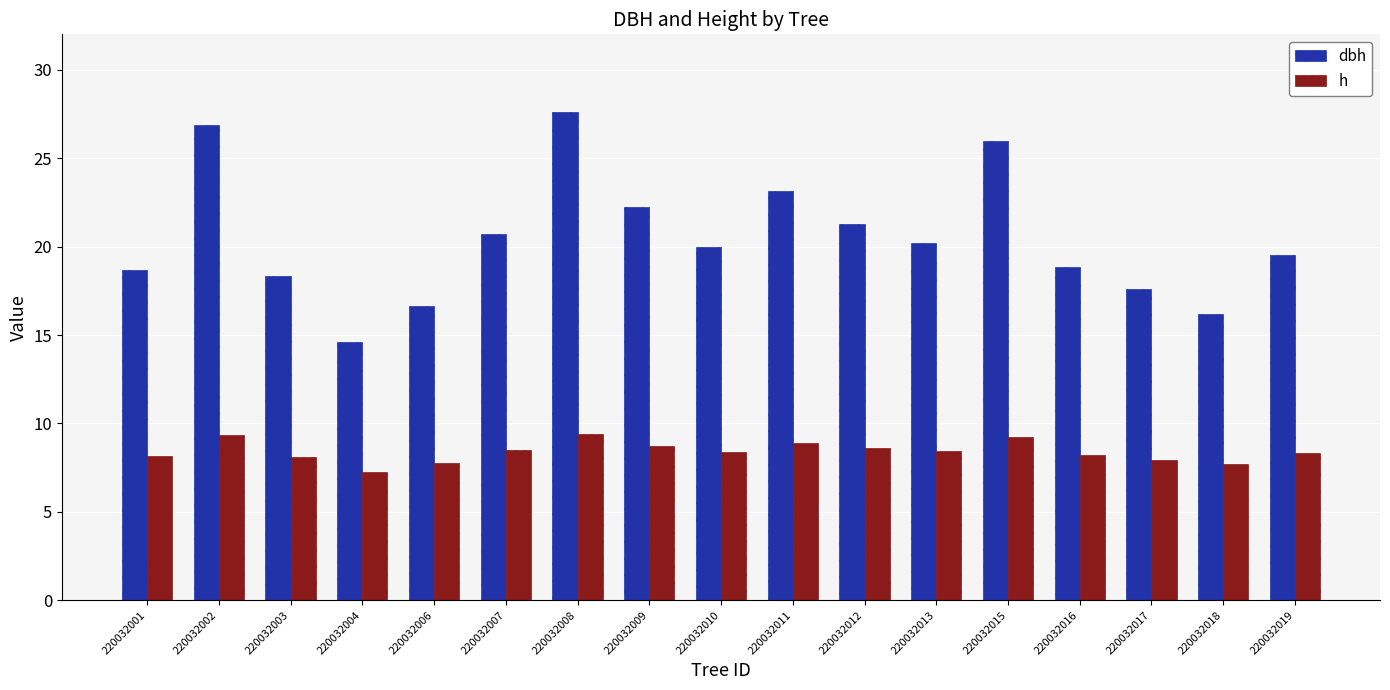

Rank the series at 220032018 from lowest to highest value.

h, dbh